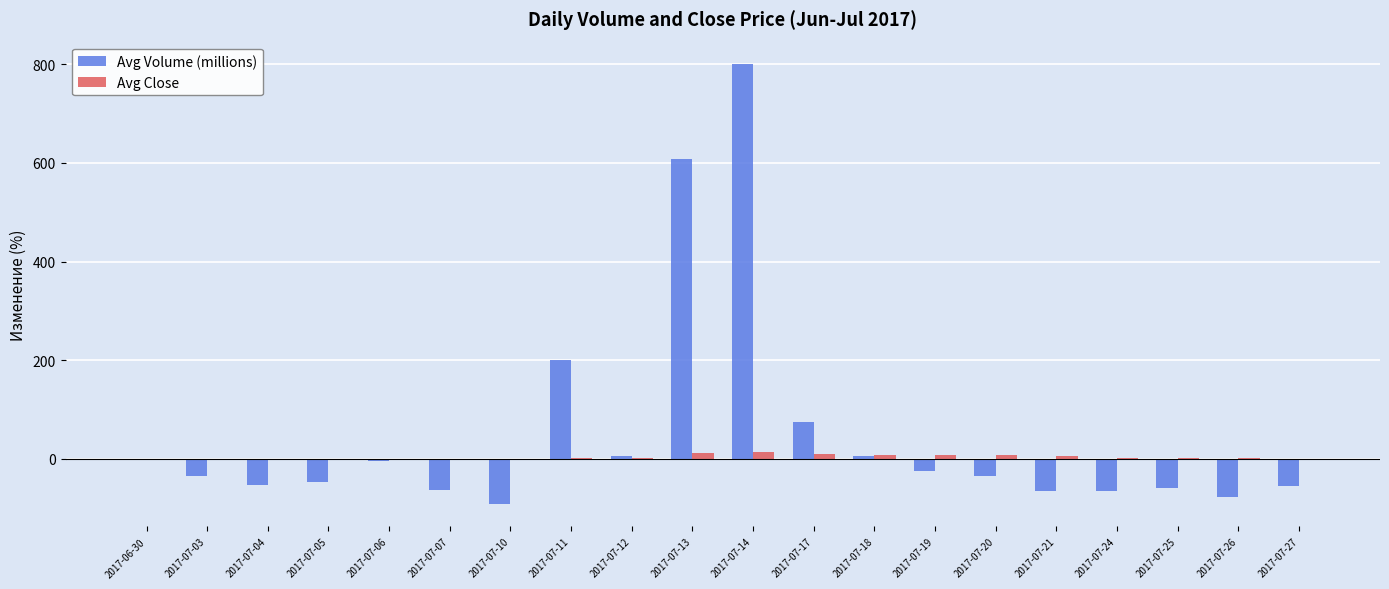

What is the greatest value displayed?

801.2